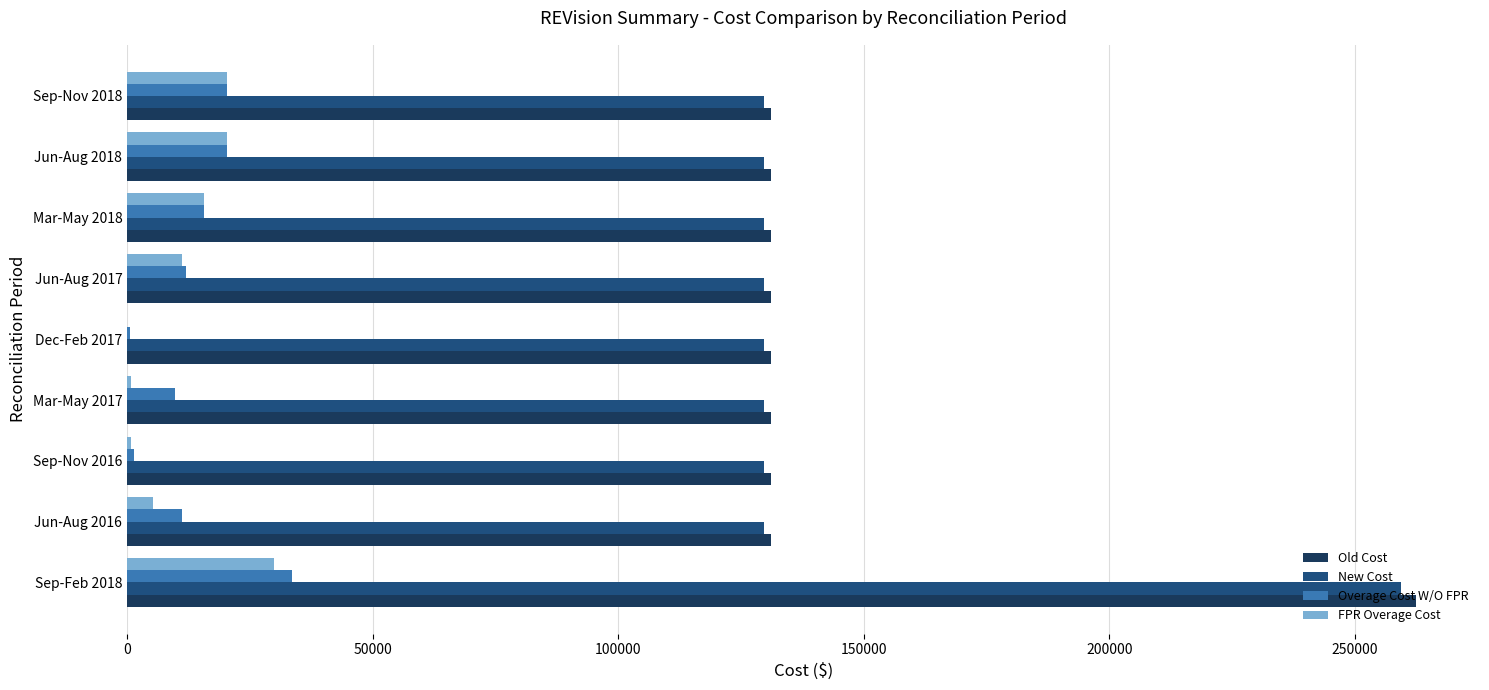

Is the value of Overage Cost W/O FPR at Sep-Nov 2016 greater than the value of New Cost at Mar-May 2017?

No